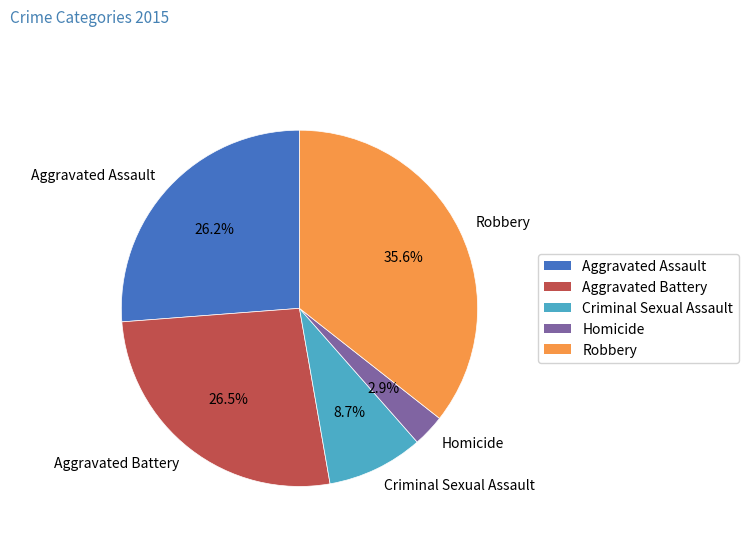

Which category has the smallest portion of the pie?

Homicide